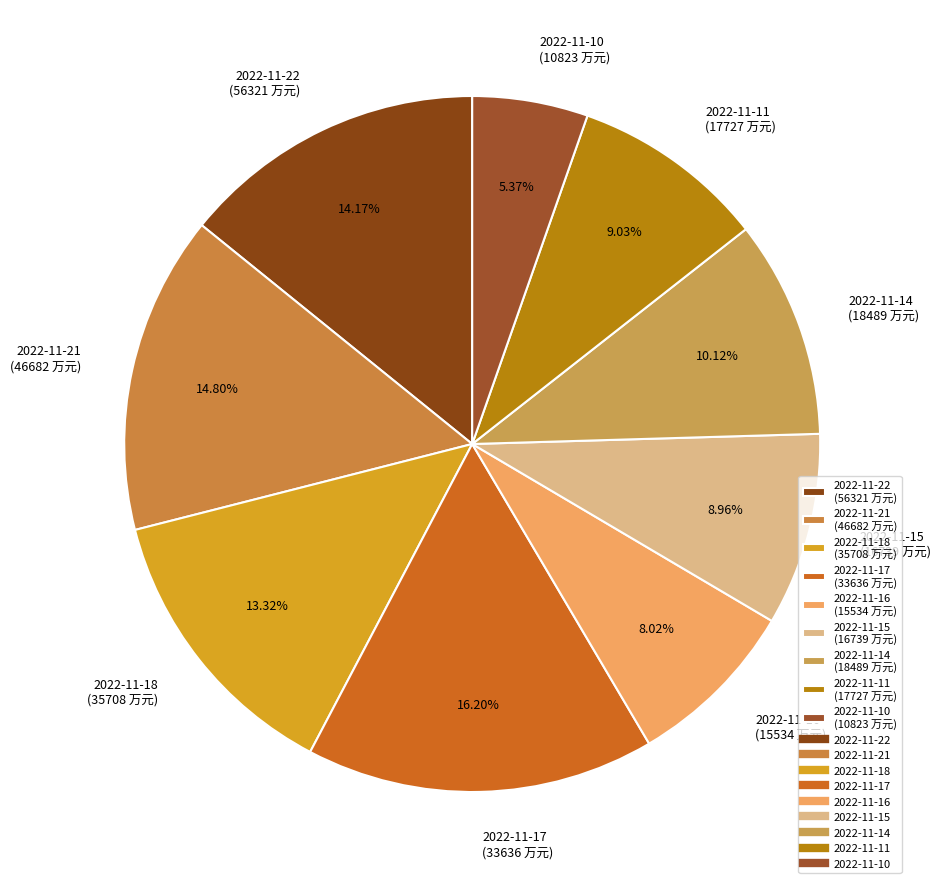

How many segments does this pie chart have?

9